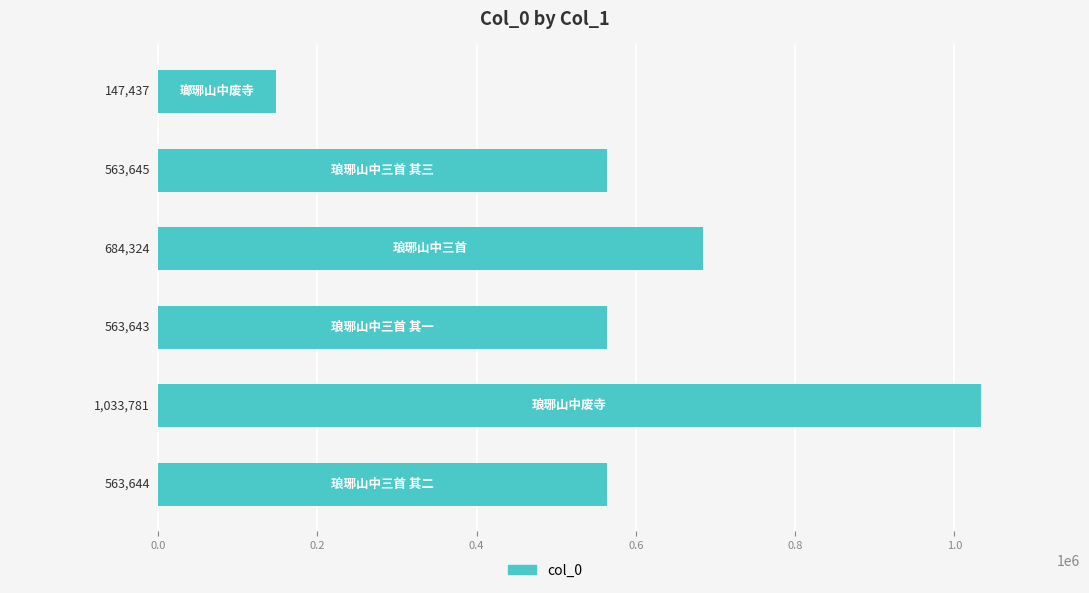

Are the bars grouped side by side (vs. stacked)?

No